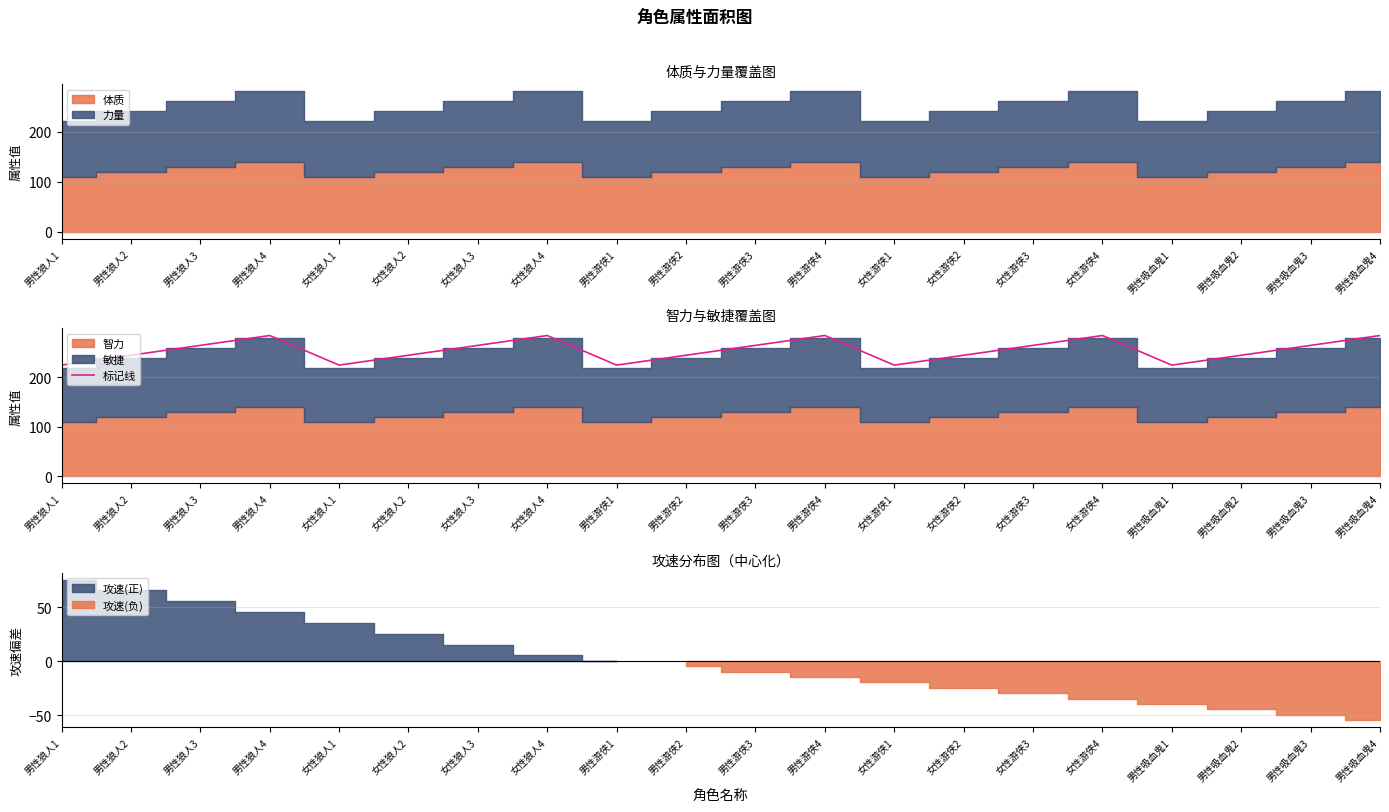

Which has a higher value, 男性游侠2 or 女性游侠2?

男性游侠2